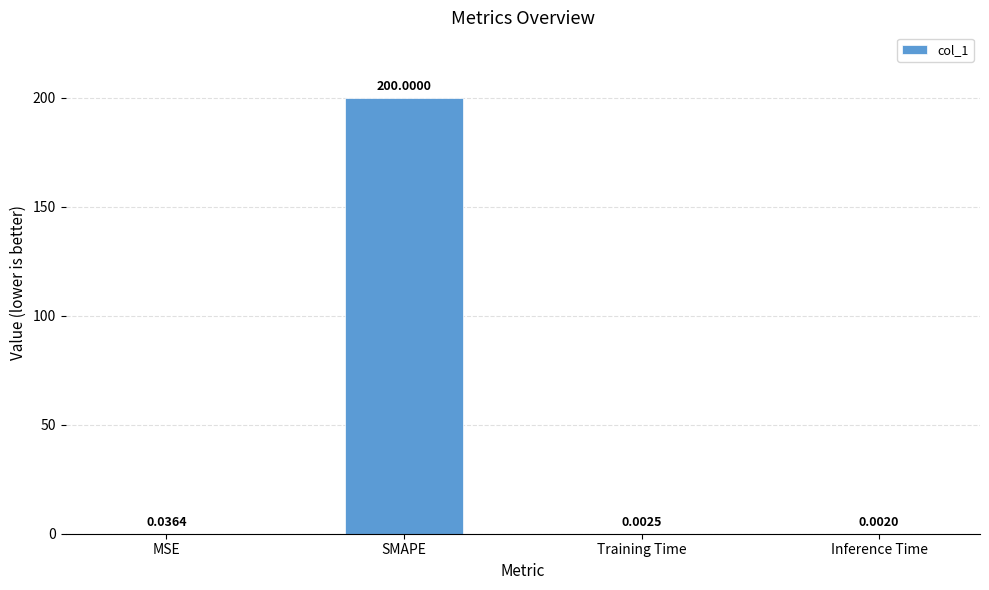

Which label corresponds to the largest value in the chart?

SMAPE